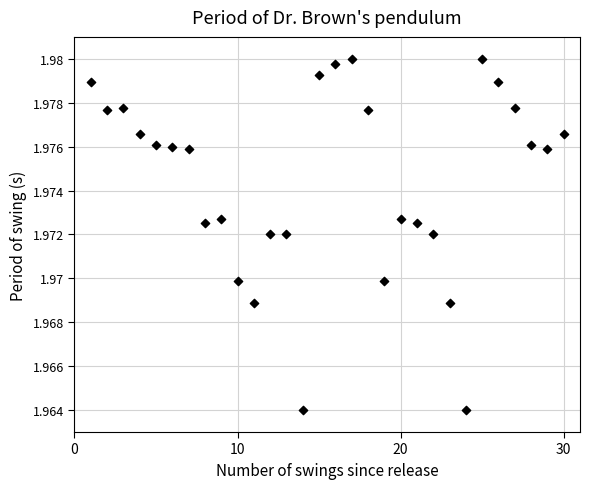

What is the range of X values (max minus min)?

29.0